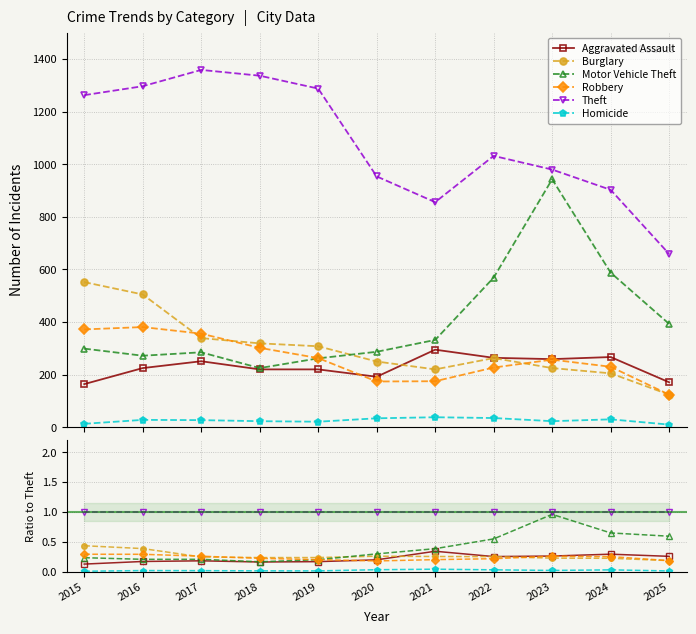

Between 2016 and 2025, which is larger?

2025